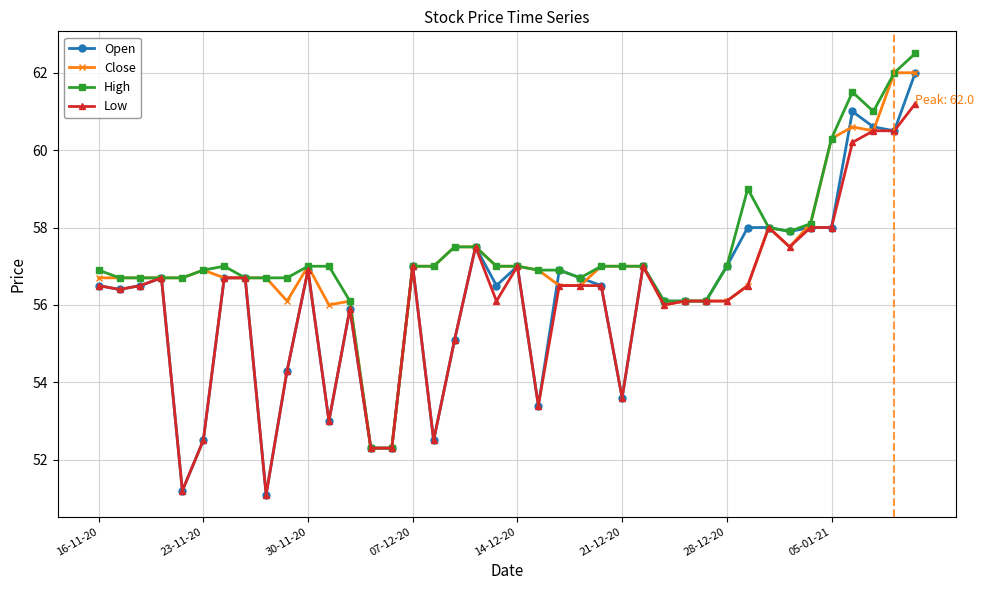

What is the value of the High point at the 3rd from the left?

56.7